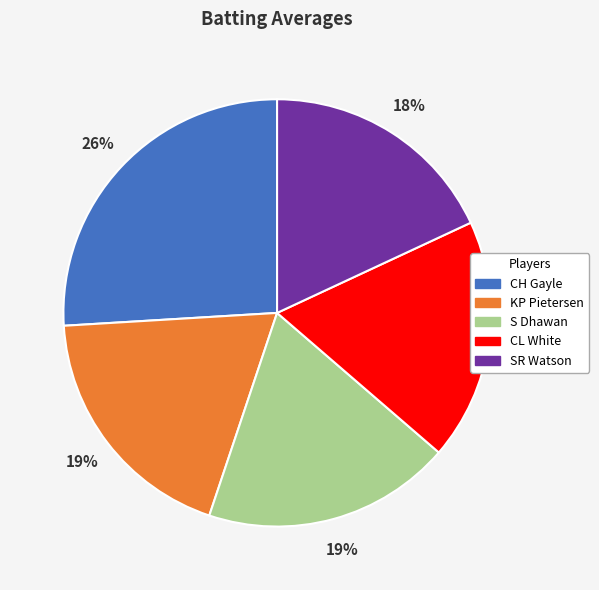

How many segments does this pie chart have?

5